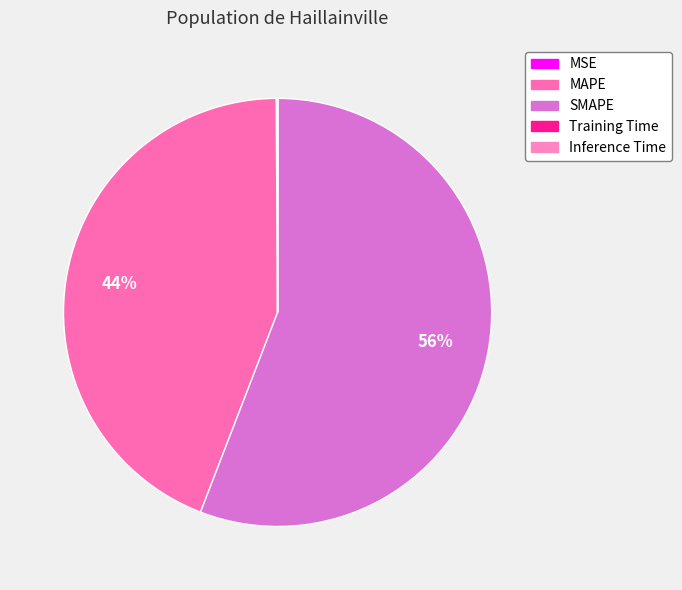

Count the number of slices in the pie.

5